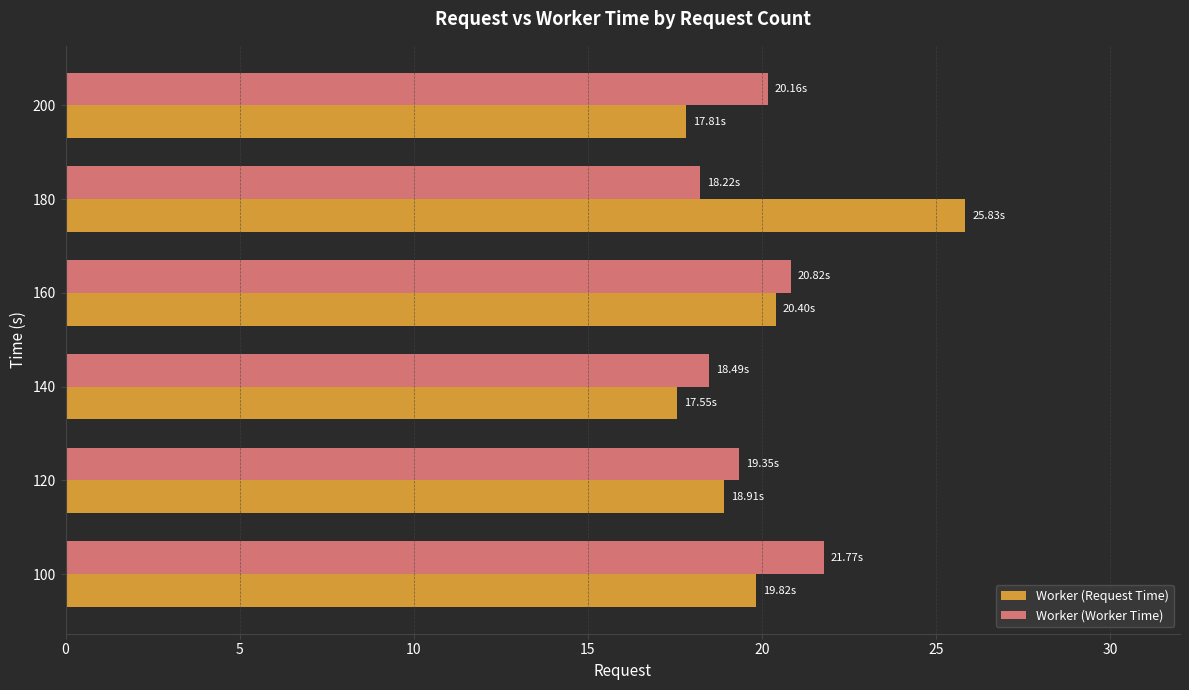

Which series has the largest range (max minus min)?

Worker (Request Time)